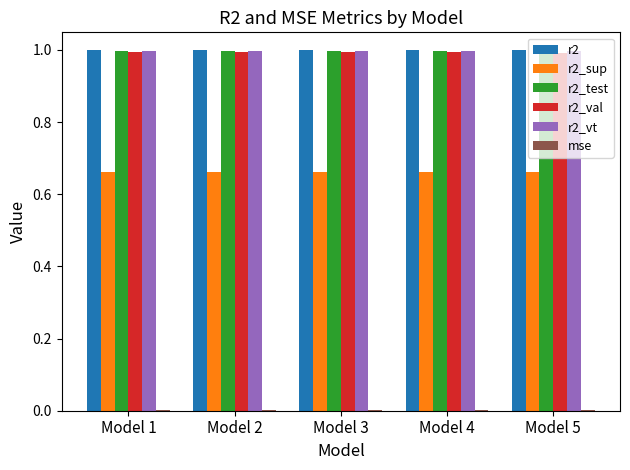

What is the sum of all r2_val values?

5.0